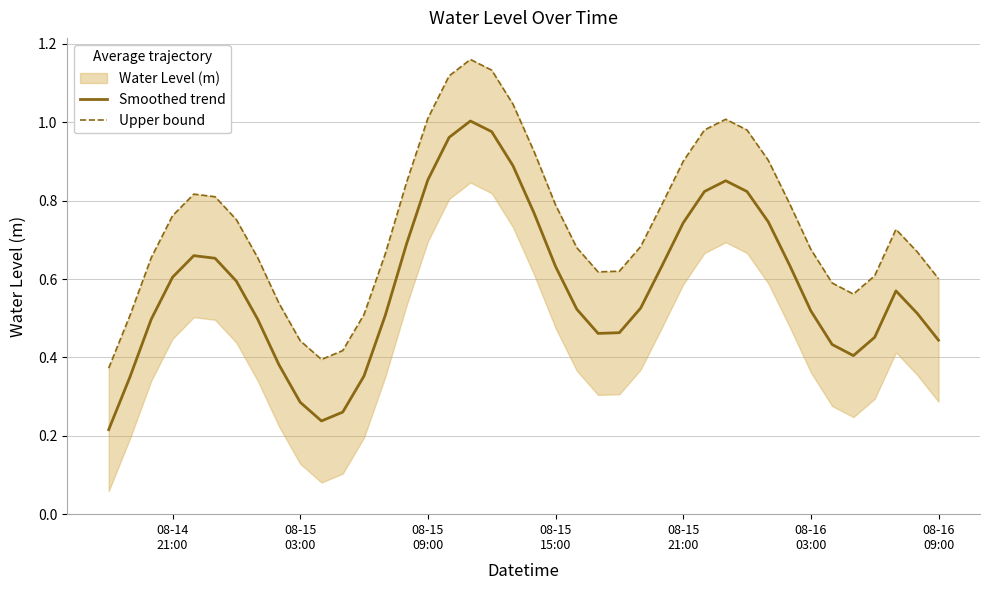

True or false: Smoothed trend and Upper bound cross at least once.

False